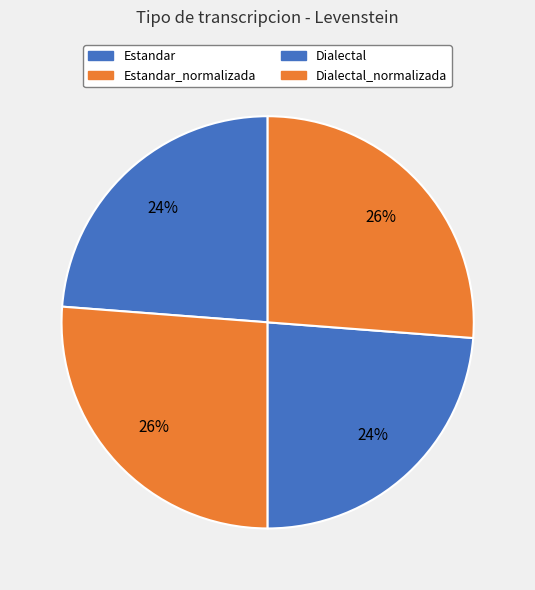

How many slices are in this pie chart?

4